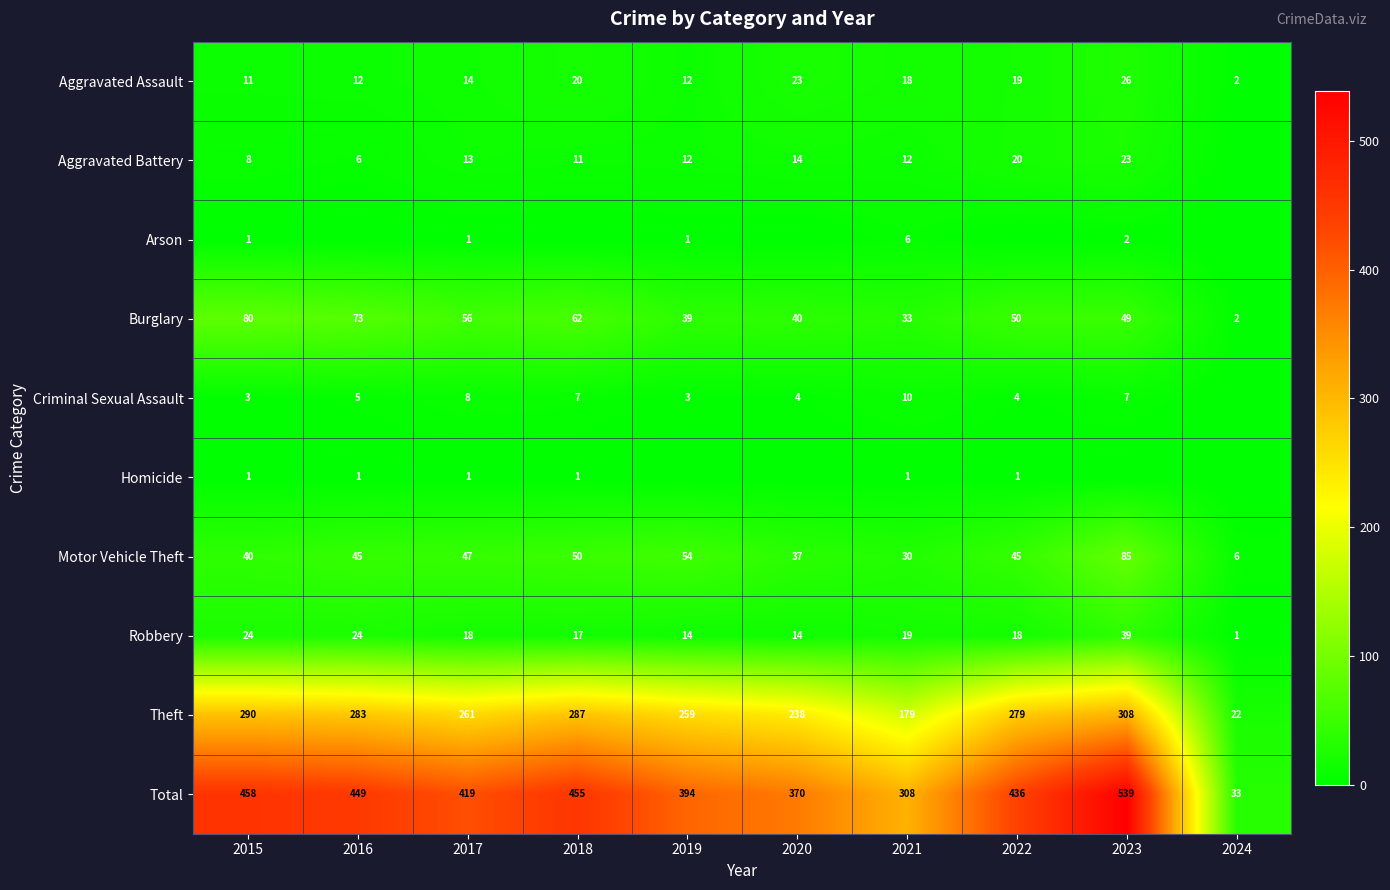

What is the difference between the highest and lowest values at 2020?

370